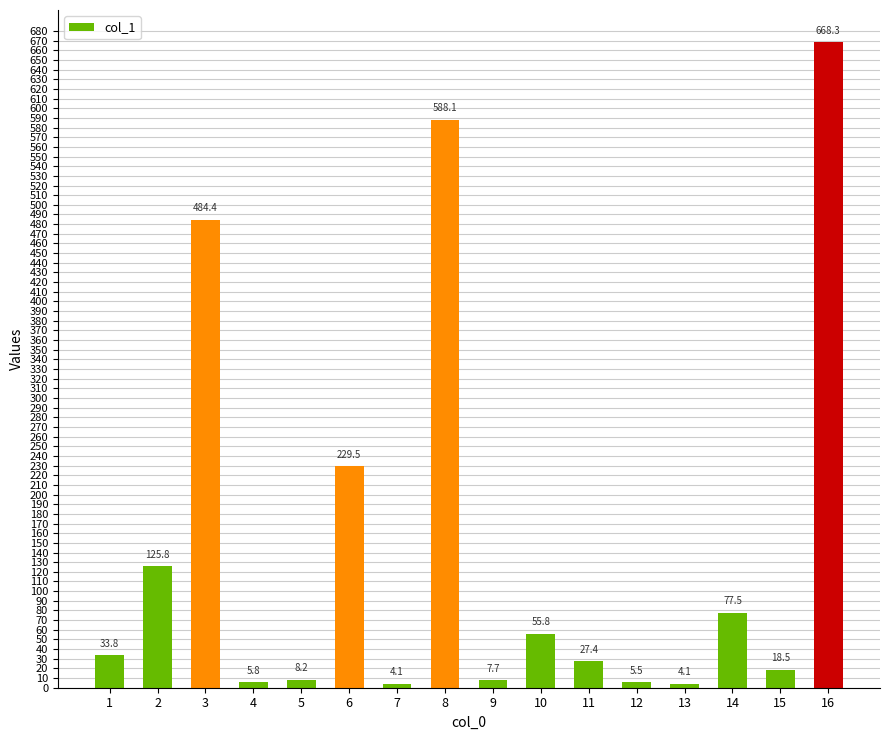

What is the change in value from 6 to 15?

-211.0